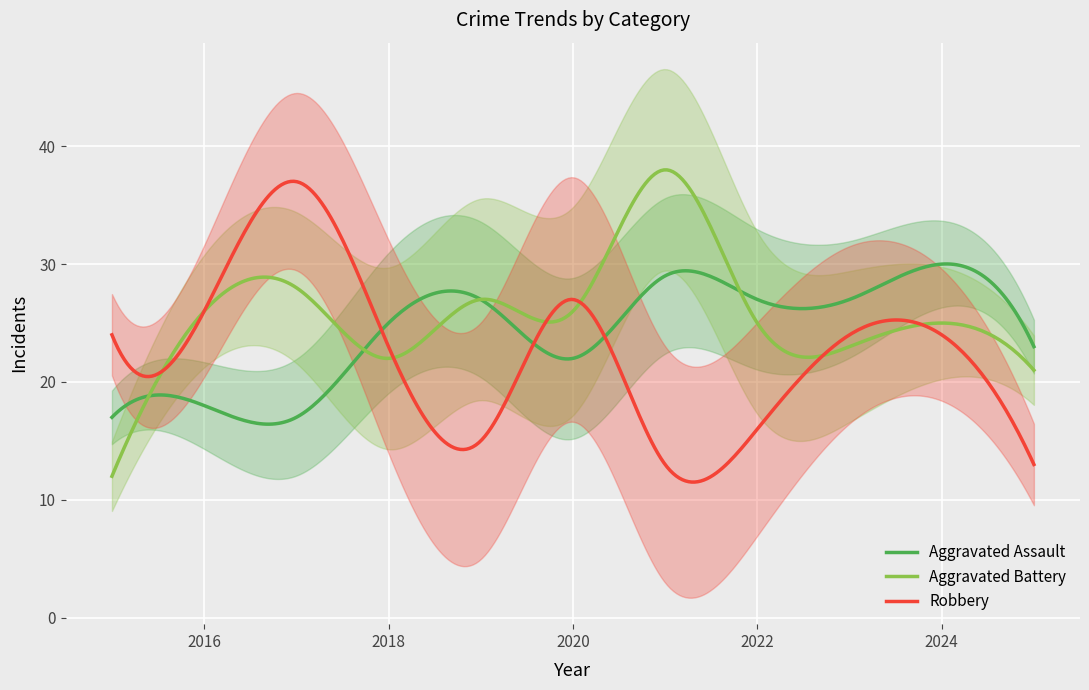

At which label does Robbery reach its peak?

2017